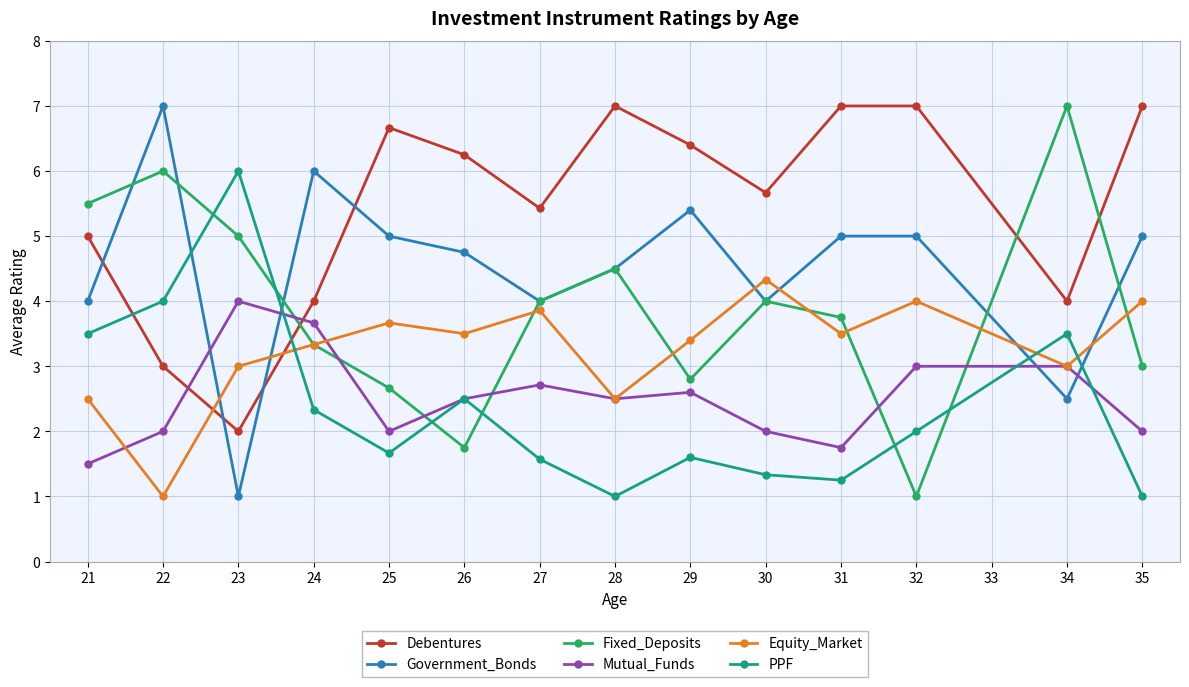

What is the minimum value shown in the chart?

1.0